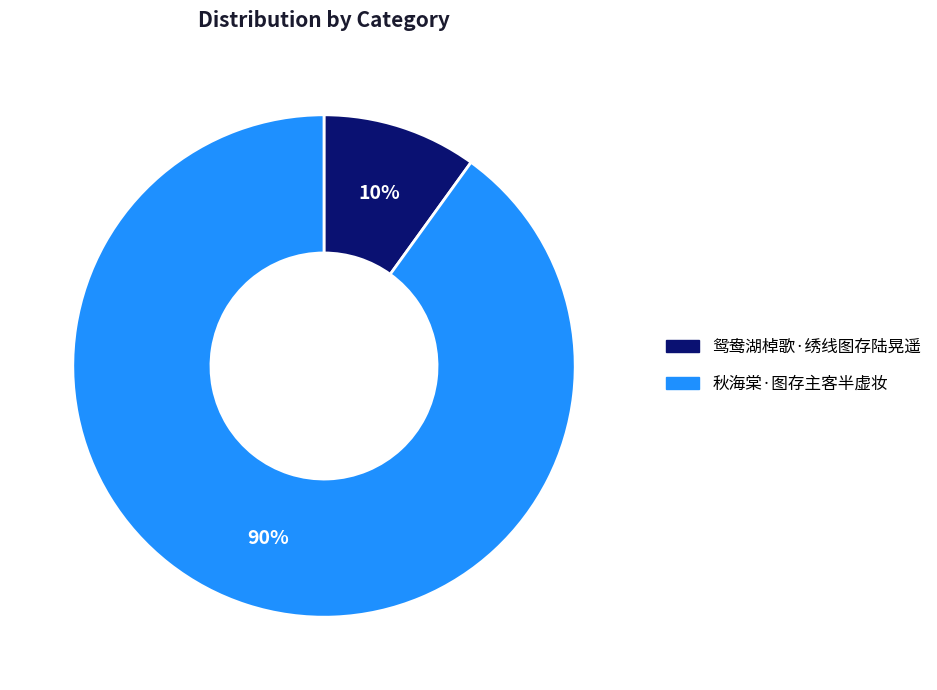

Does 鸳鸯湖棹歌·绣线图存陆晃遥 represent more than half of the total?

No